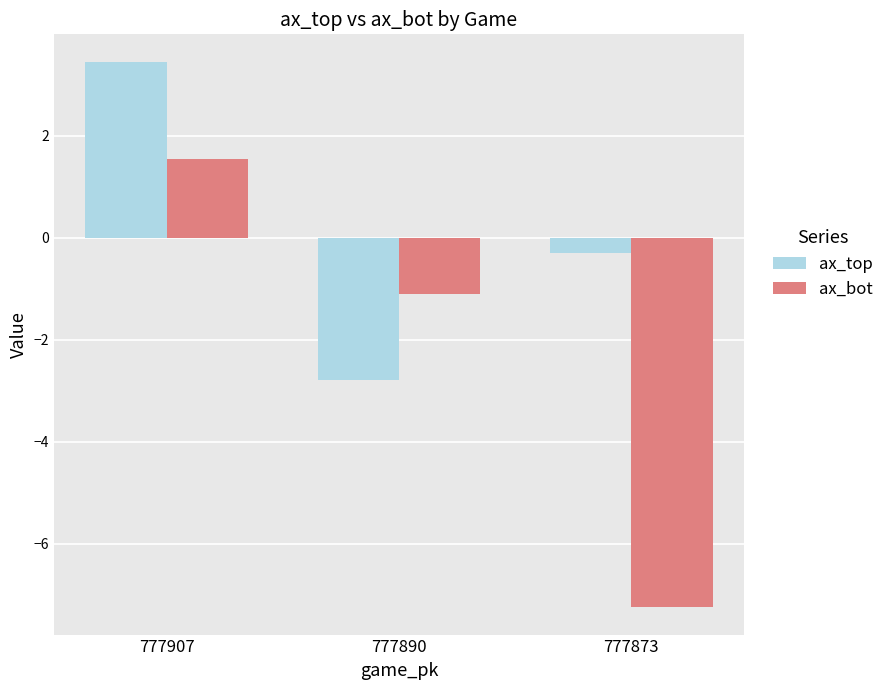

How many groups of bars are there?

3